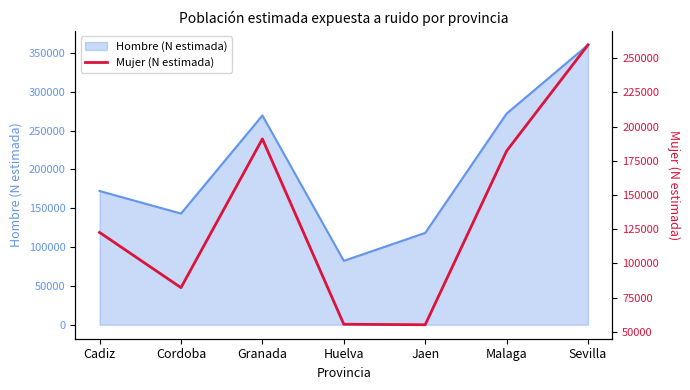

Is it true that the value at Cadiz is 204041?

False